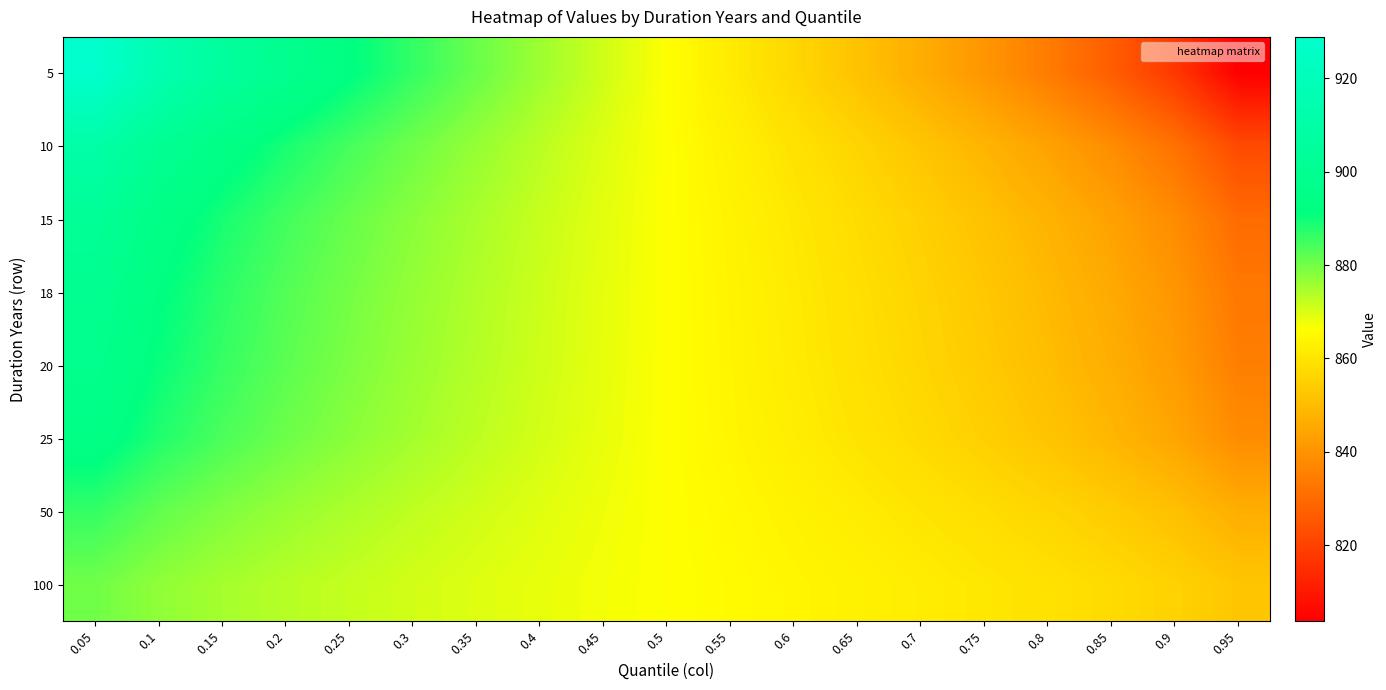

Which category has the lowest value across all series?

0.95